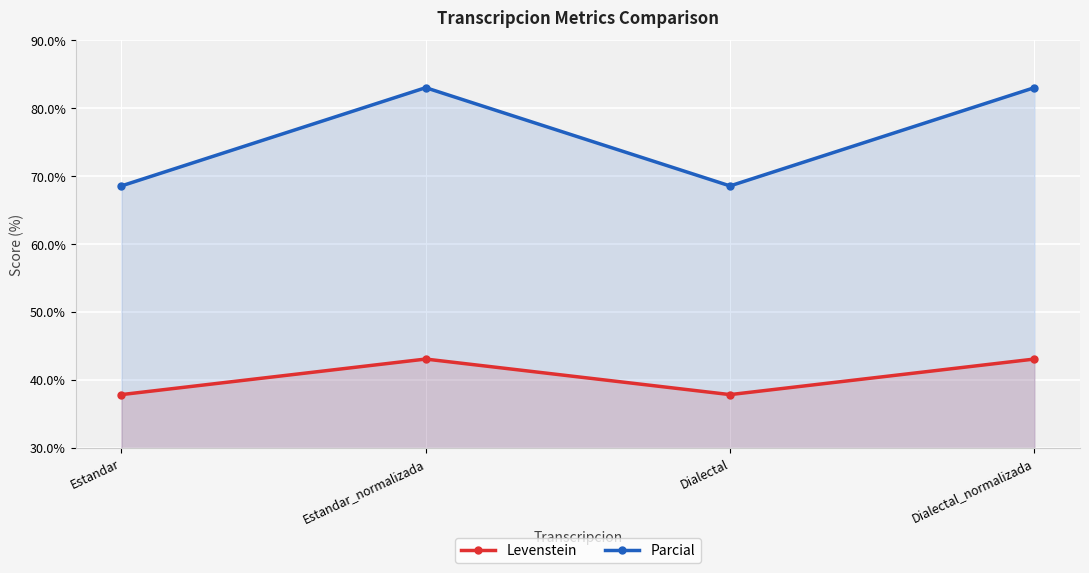

Rank the series by their average value, from lowest to highest.

Levenstein, Parcial